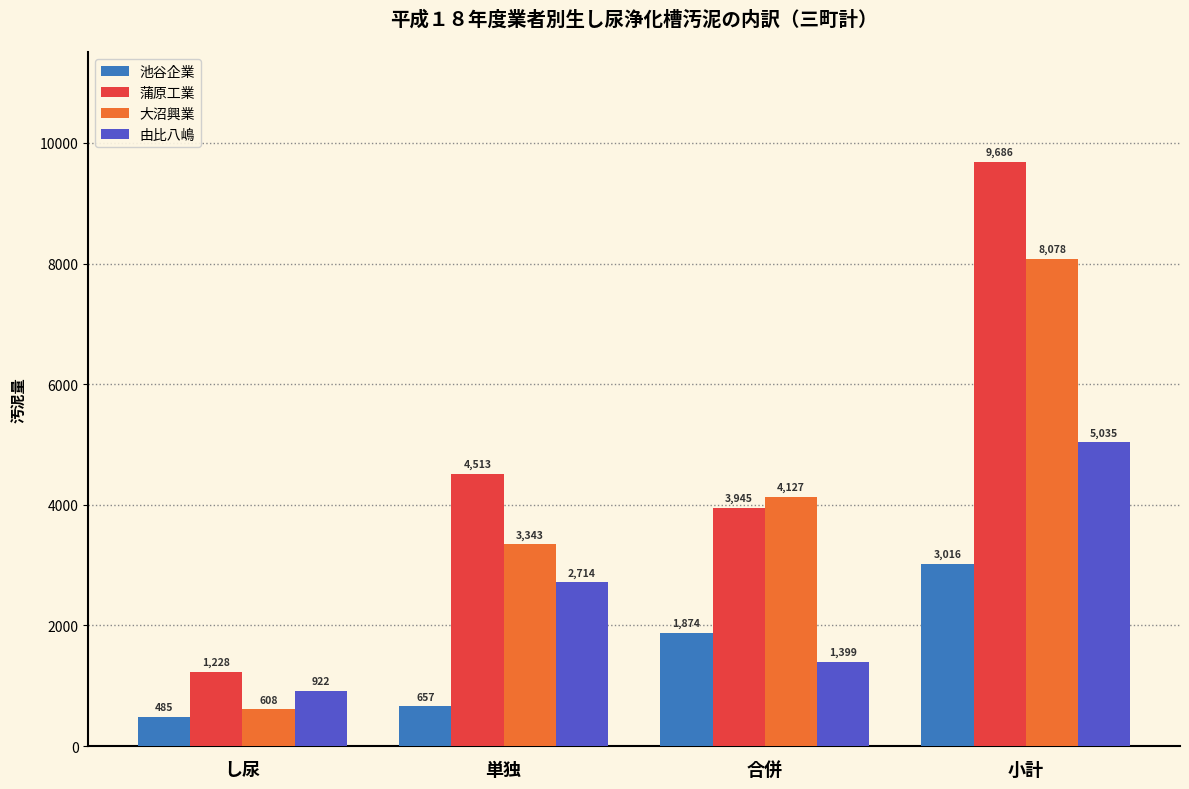

At 小計, list the series in order from smallest to largest.

池谷企業, 由比八嶋, 大沼興業, 蒲原工業